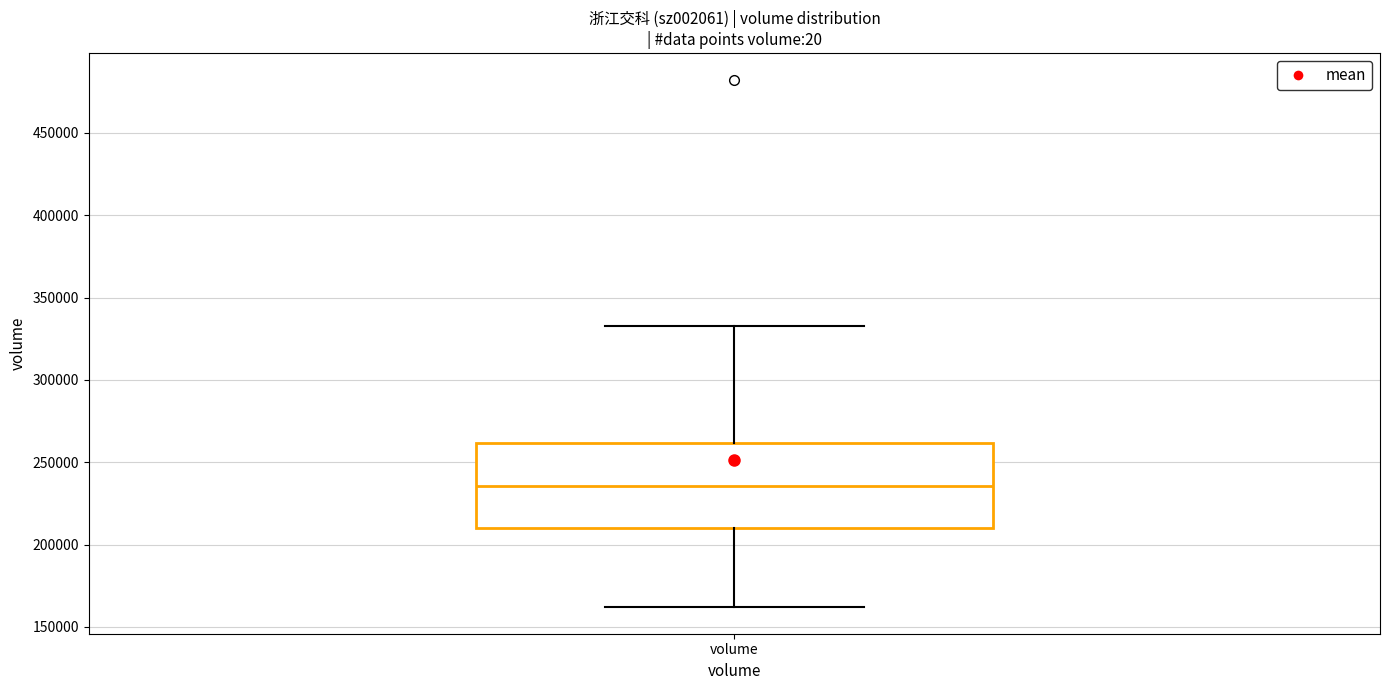

Read this box plot against the y-axis: the position of the median line, the range covered by the box, and the ends of both whiskers. The values are not printed on the chart, so give them approximately, as read against the axis.

median 235000, box 210000 to 260000, whiskers 160000 to 335000